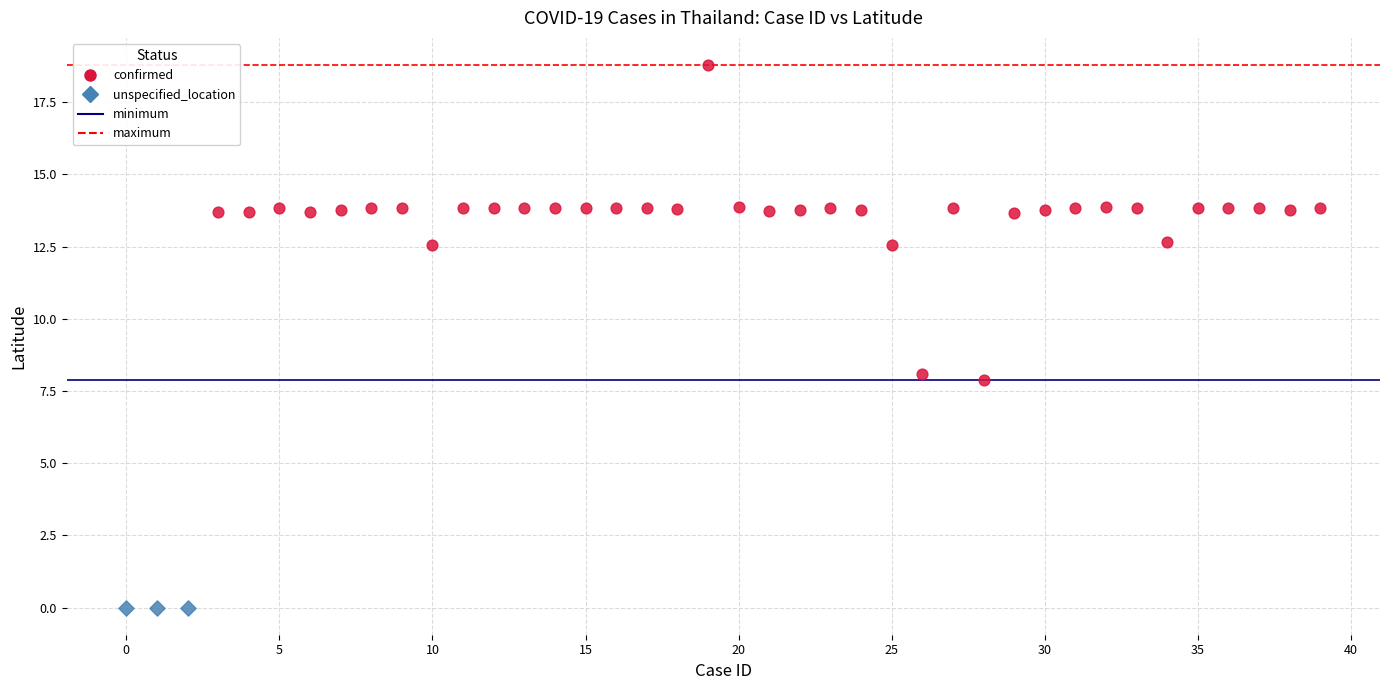

Which series reaches the maximum Y coordinate?

confirmed